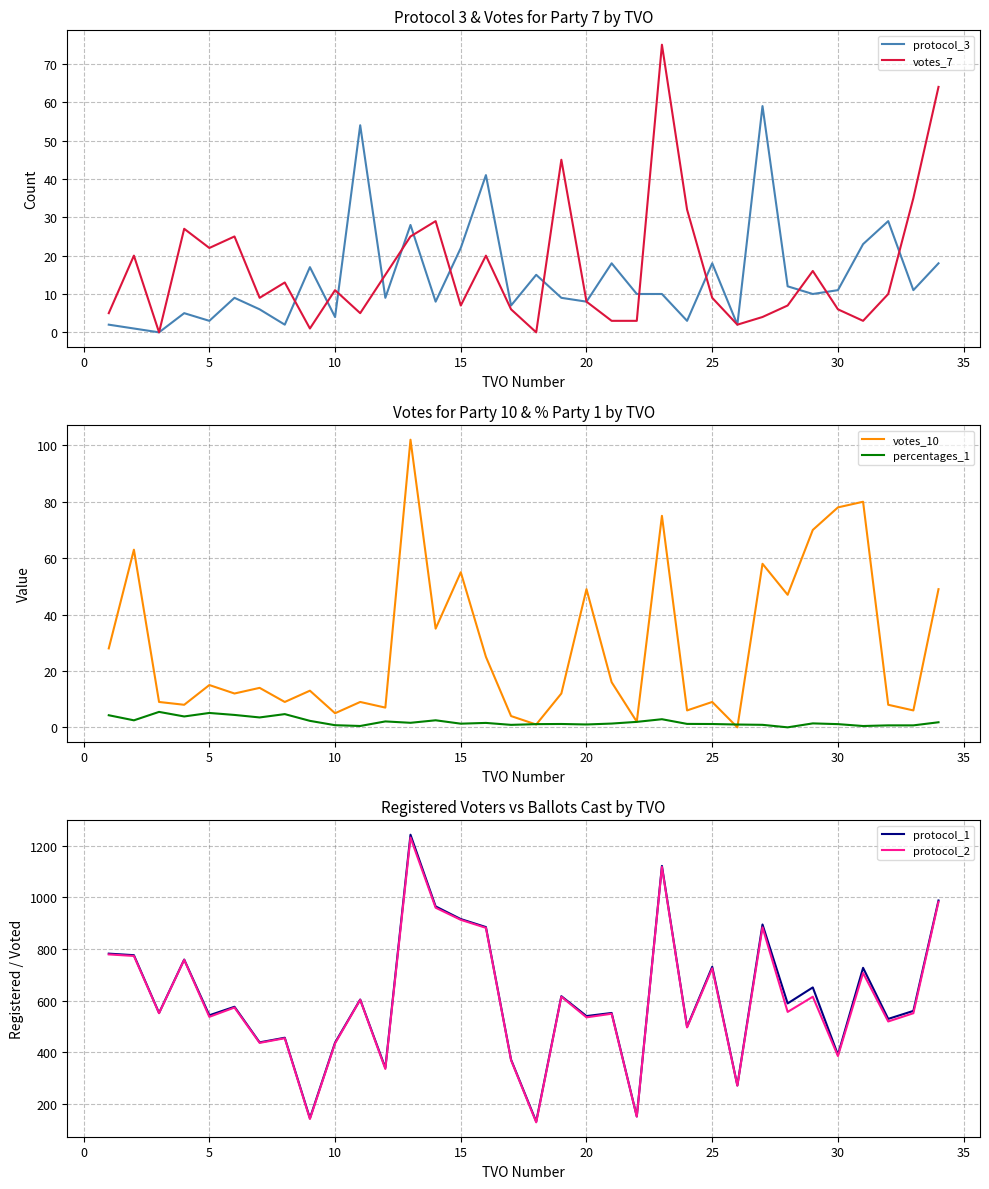

What is the minimum value for protocol_1?

131